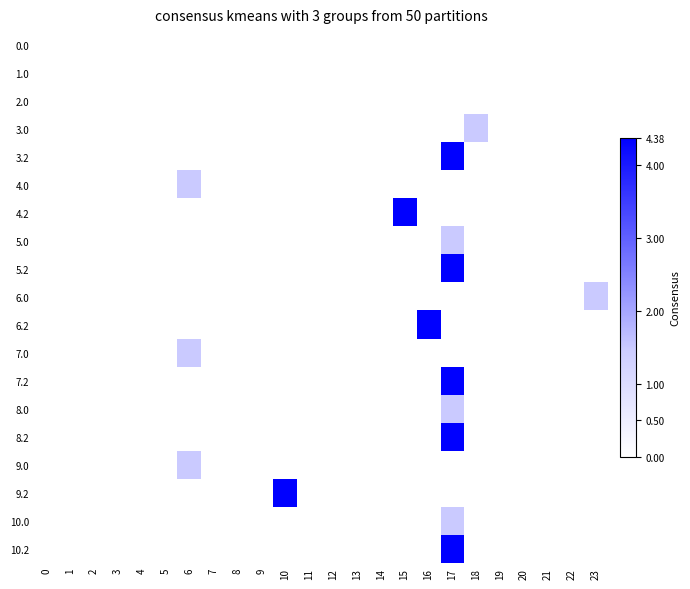

Count the number of data series in this chart.

19